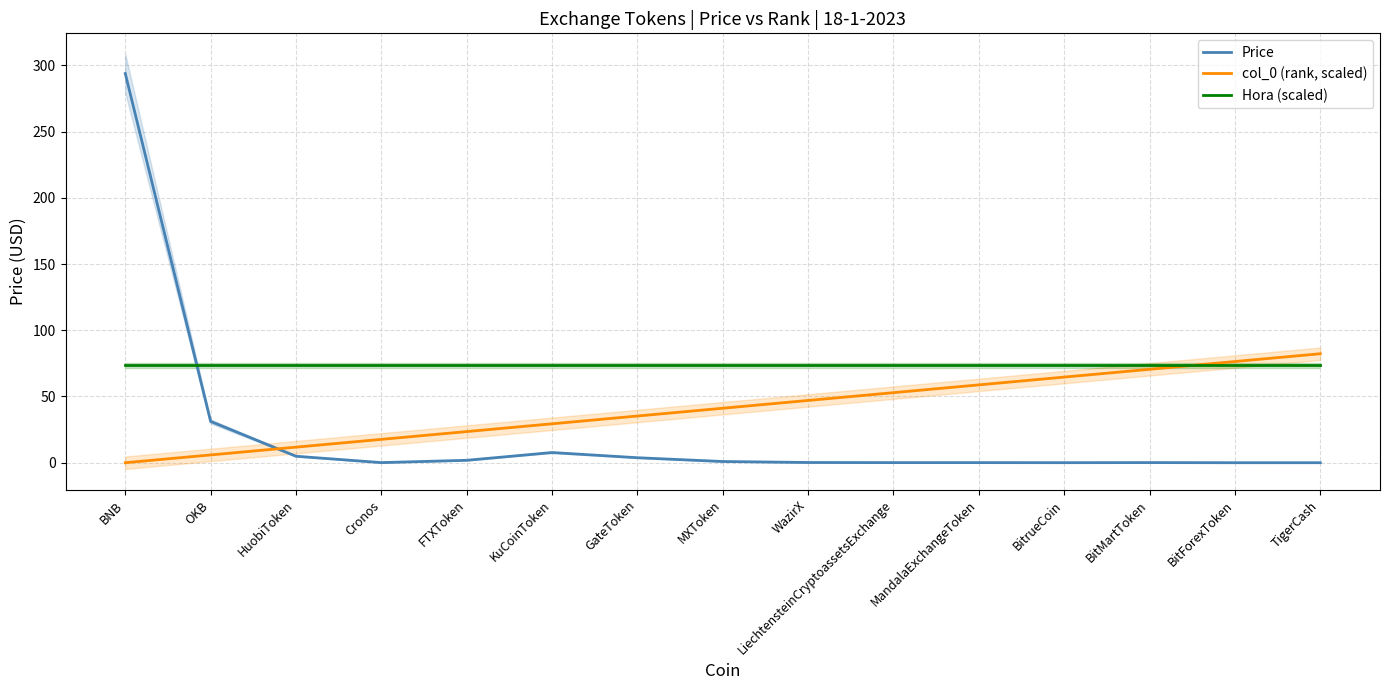

How many times do Price and Hora (scaled) cross each other?

1